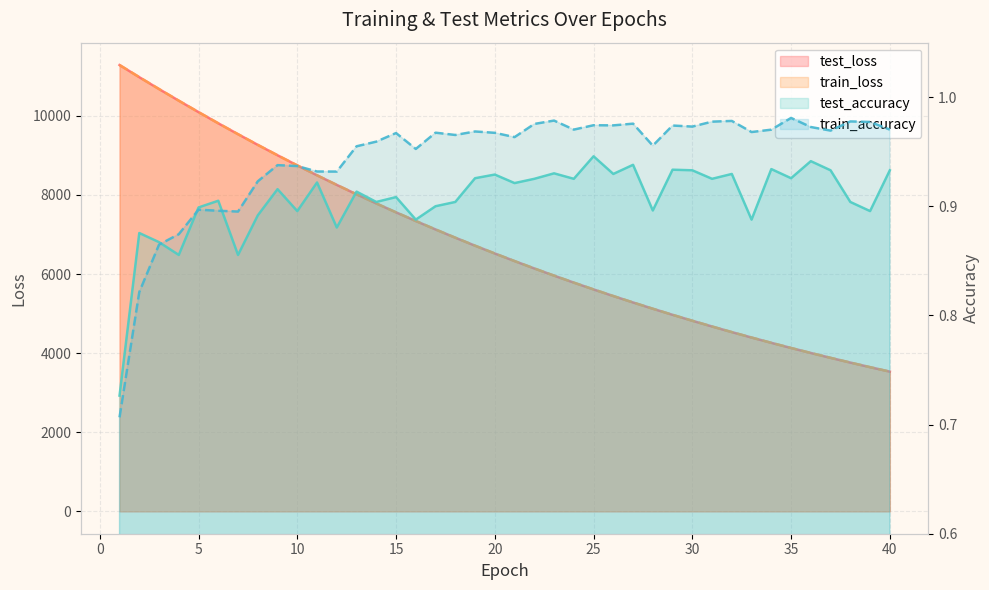

After their last crossing, which series has the higher values: test_accuracy or train_accuracy?

train_accuracy